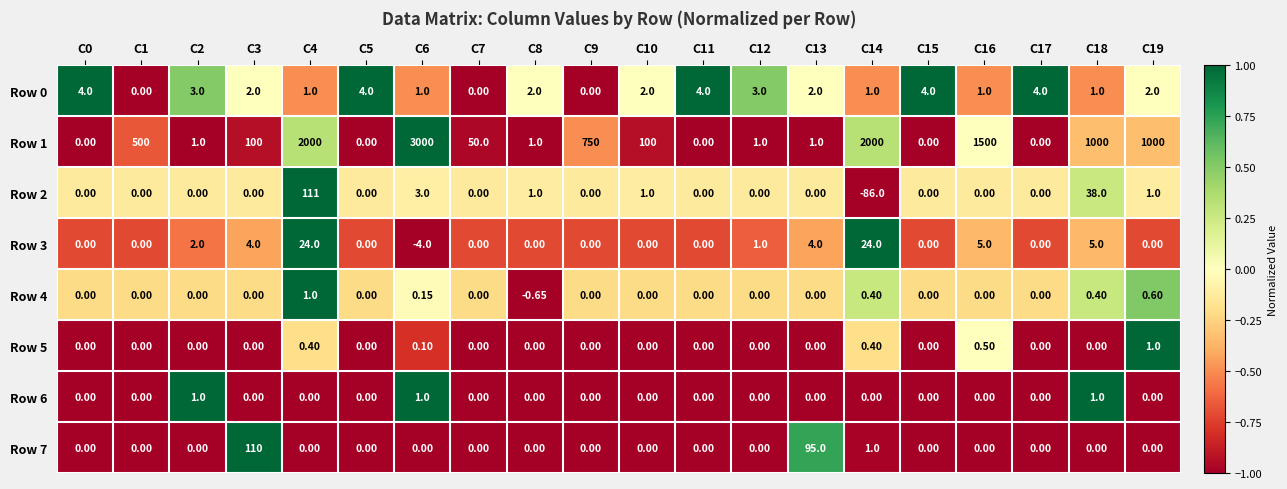

Is the value of Row 6 at C11 greater than the value of Row 1 at C3?

No